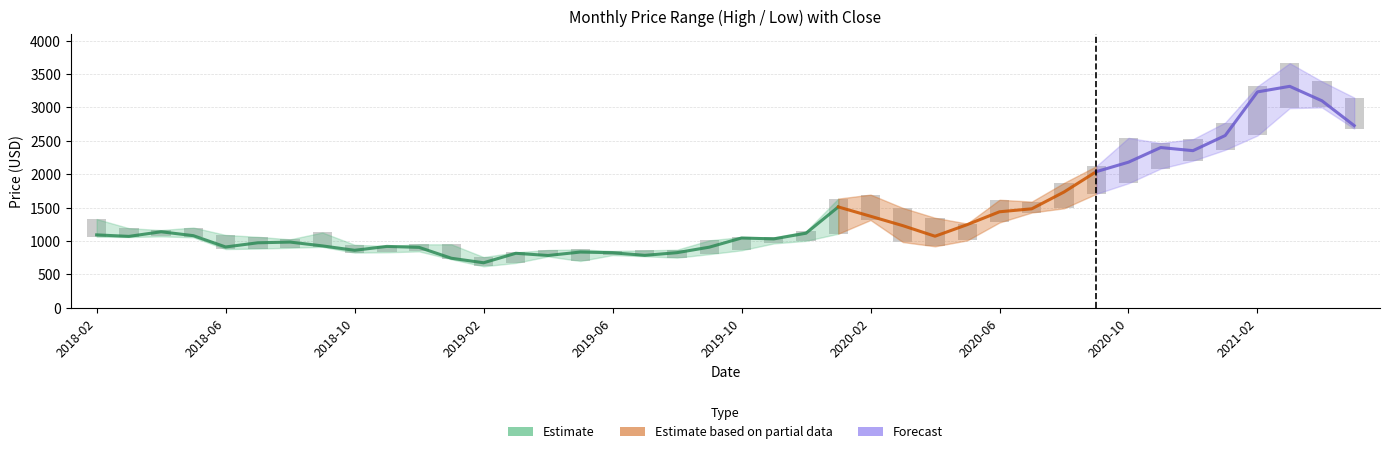

At which category does the chart reach its minimum across all series?

2019-02